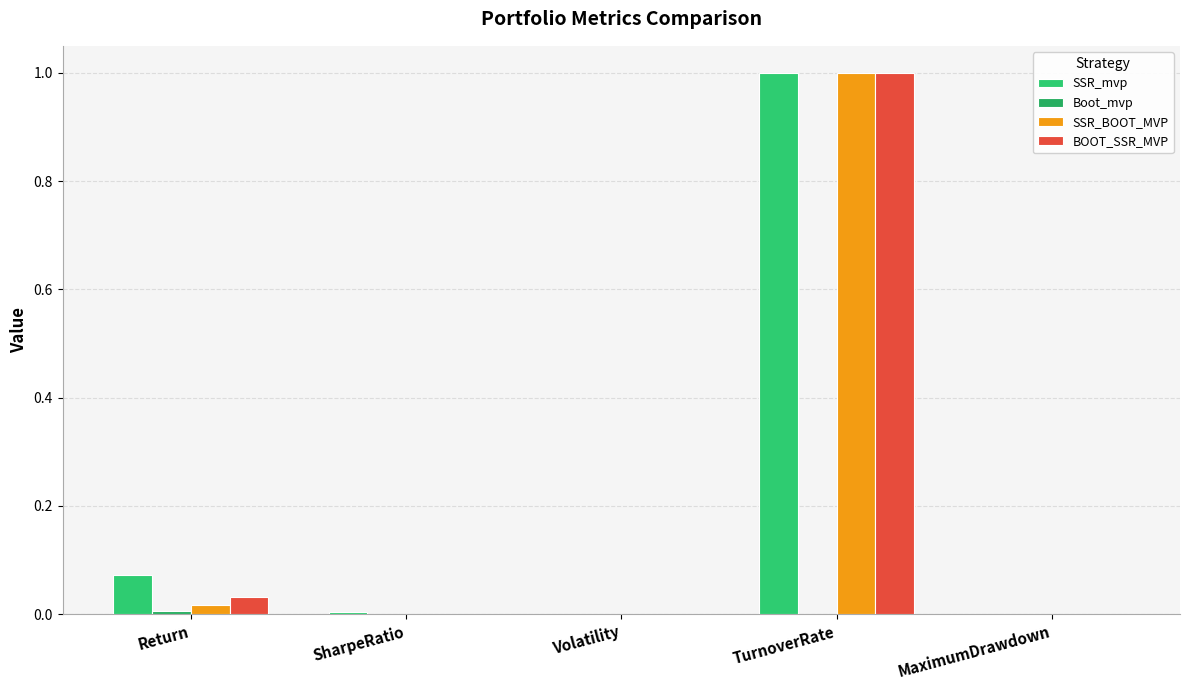

Reading left to right, extract all data points from this chart.

SSR_mvp: Return=0.1	SharpeRatio=0.0	Volatility=0.0	TurnoverRate=1.0	MaximumDrawdown=0.0
Boot_mvp: Return=0.0	SharpeRatio=0.0	Volatility=0.0	TurnoverRate=0.0	MaximumDrawdown=0.0
SSR_BOOT_MVP: Return=0.0	SharpeRatio=0.0	Volatility=0.0	TurnoverRate=1.0	MaximumDrawdown=0.0
BOOT_SSR_MVP: Return=0.0	SharpeRatio=0.0	Volatility=0.0	TurnoverRate=1.0	MaximumDrawdown=0.0